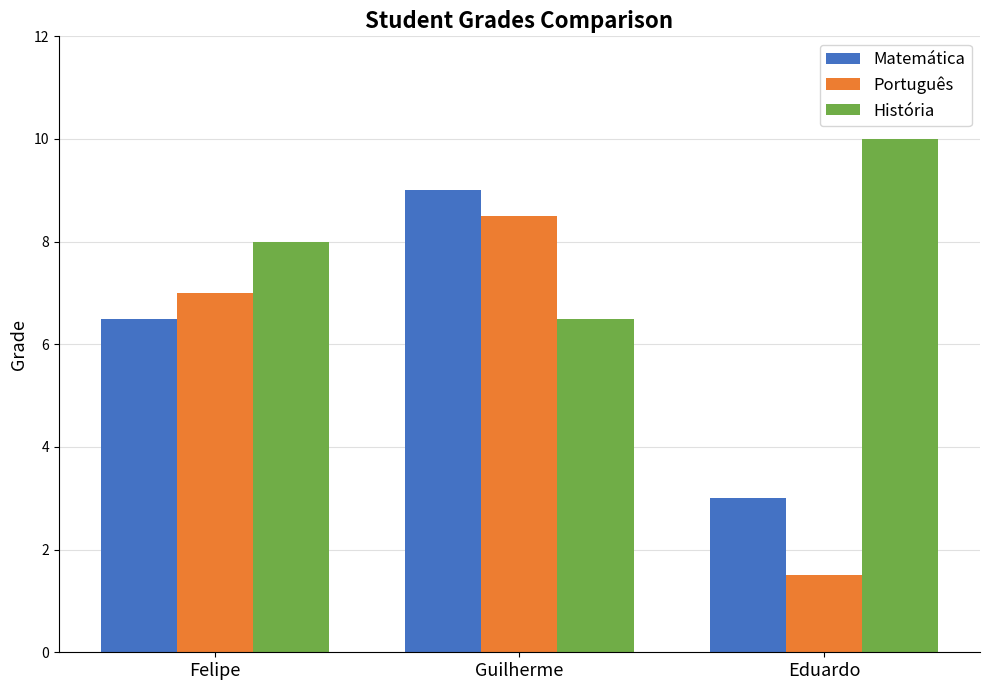

What is the maximum value shown in the chart?

10.0